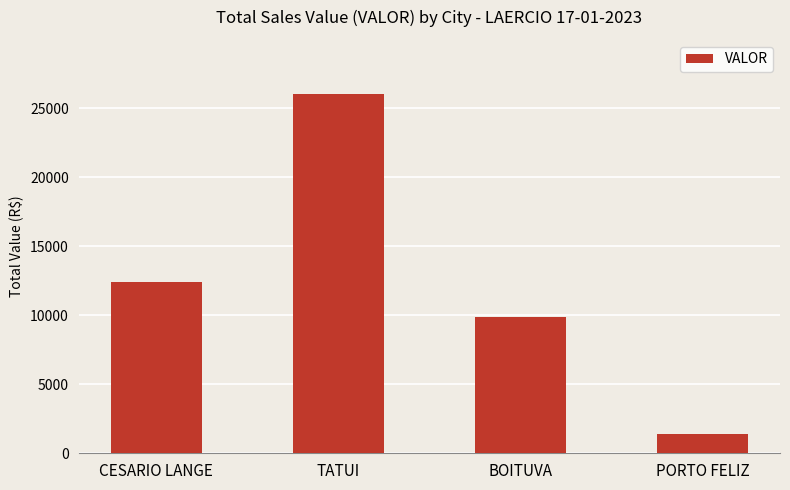

What position from the right is PORTO FELIZ?

1